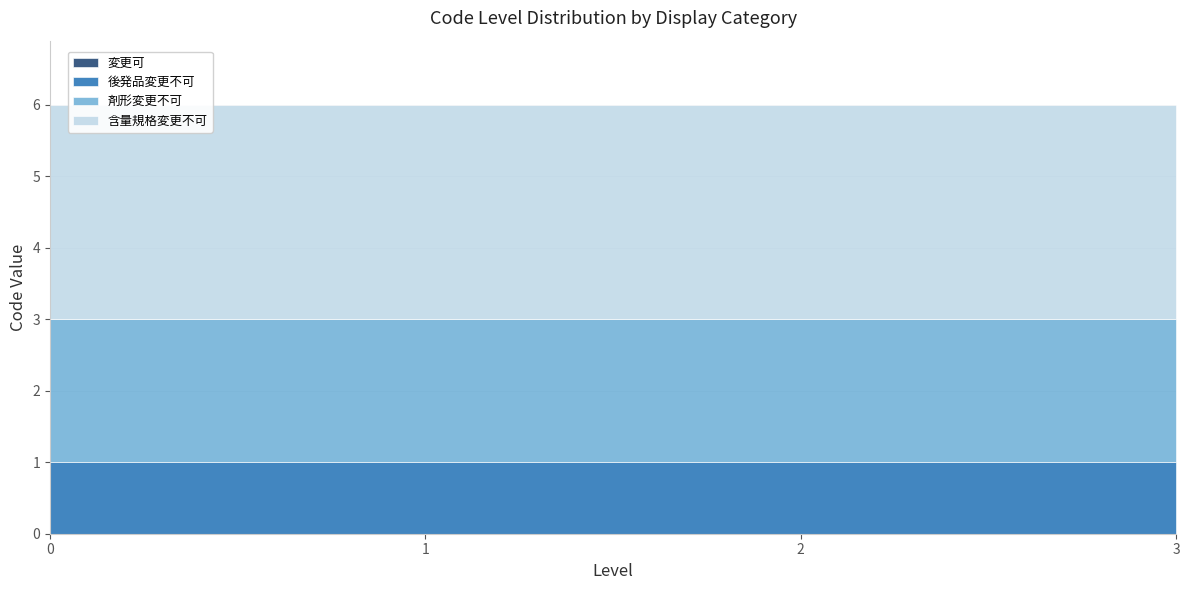

What is the value of the 含量規格変更不可 point at the 3rd from the left?

3